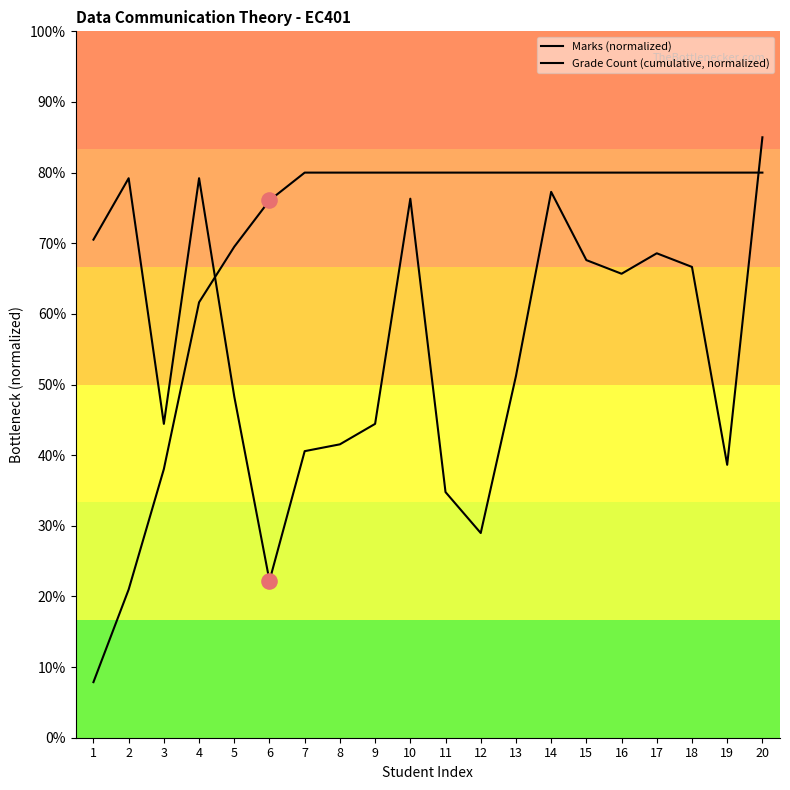

Is the value of Marks (normalized) at 7 greater than the value of Grade Count (cumulative, normalized) at 17?

No